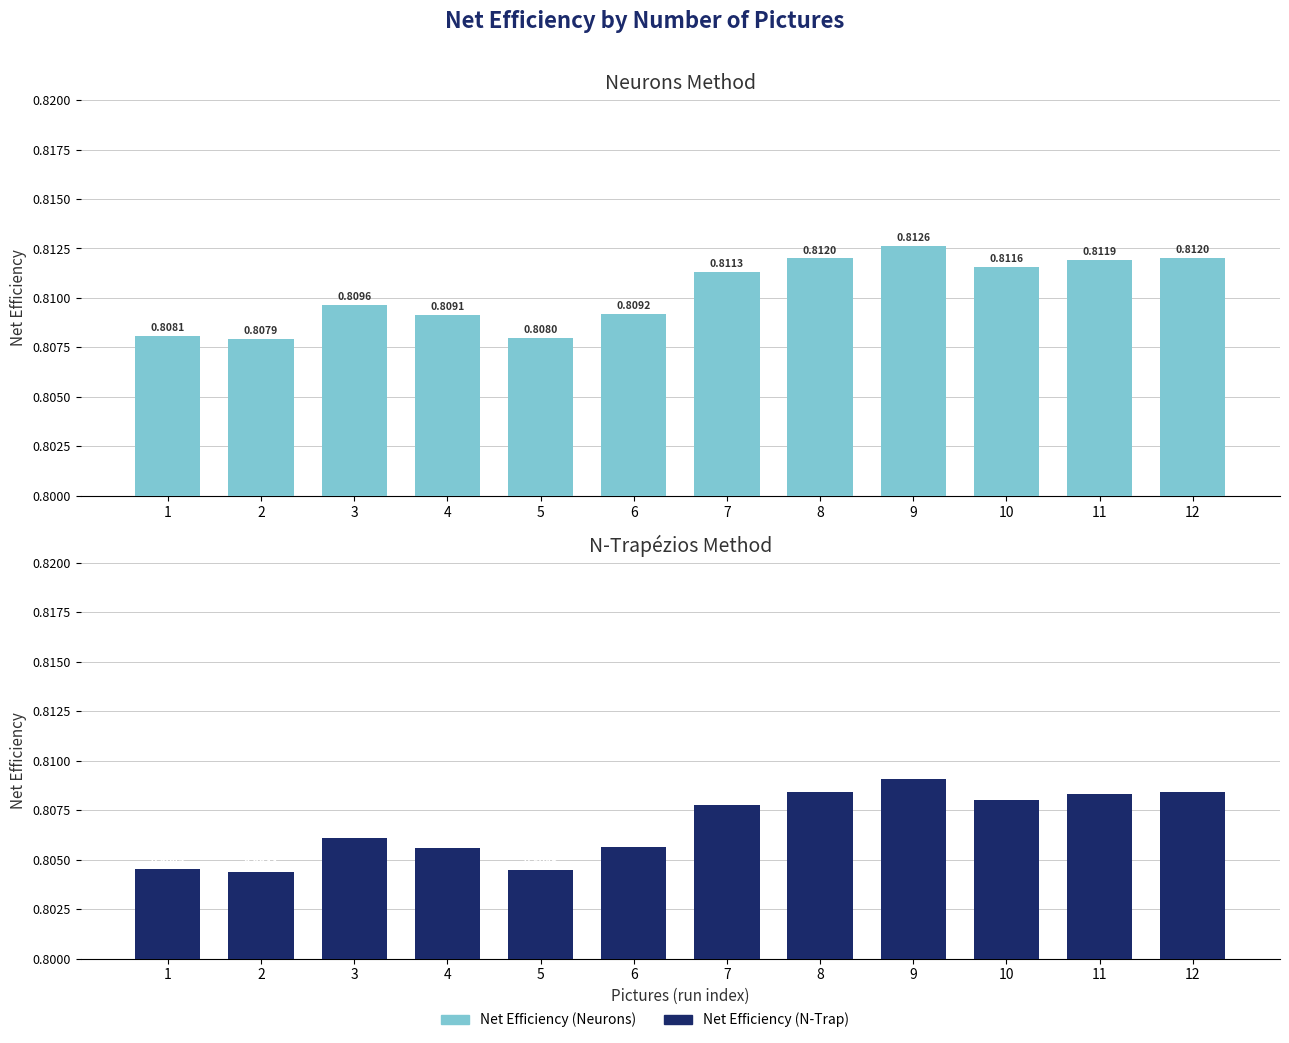

Reading left to right, transcribe all the data shown in this chart.

Net Efficiency (Neurons): 1=0.8	2=0.8	3=0.8	4=0.8	5=0.8	6=0.8	7=0.8	8=0.8	9=0.8	10=0.8	11=0.8	12=0.8
Net Efficiency (N-Trap): 1=0.8	2=0.8	3=0.8	4=0.8	5=0.8	6=0.8	7=0.8	8=0.8	9=0.8	10=0.8	11=0.8	12=0.8